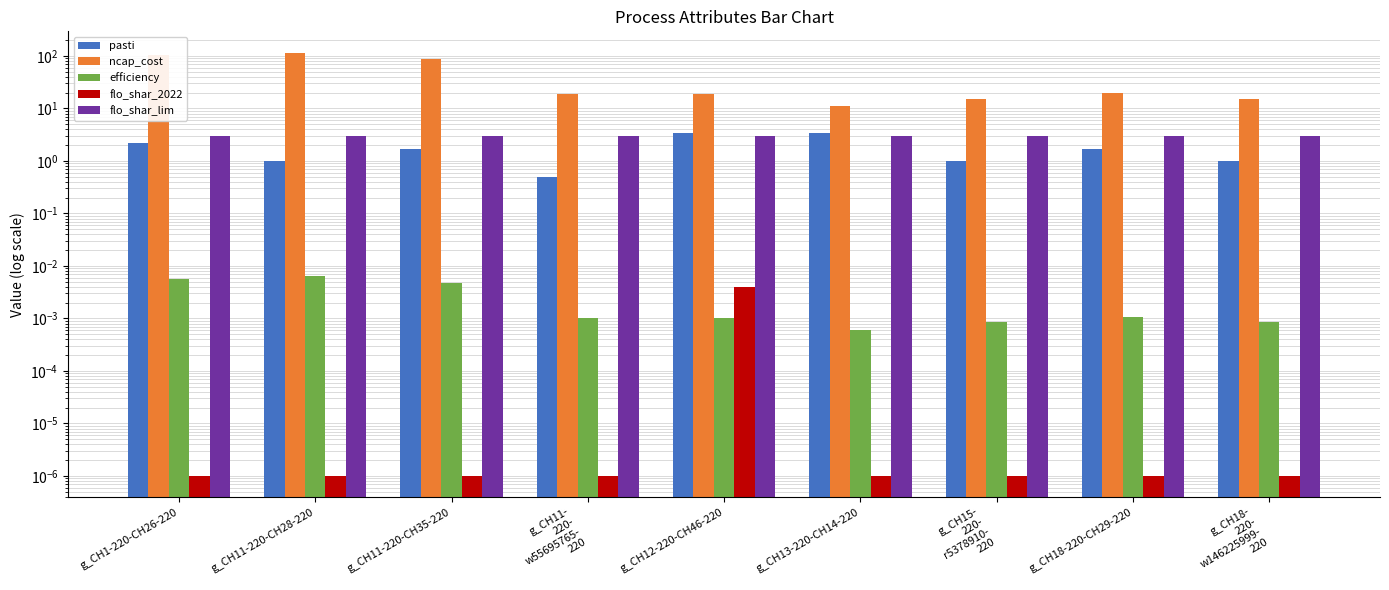

At which label does pasti reach its minimum?

g_CH11-
220-
w55695765-
220